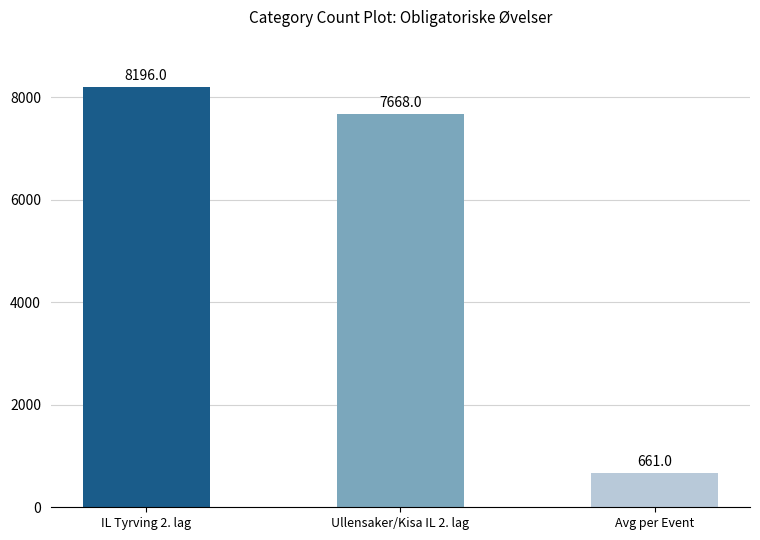

Reading right to left, transcribe all the data shown in this chart.

661	7668	8196